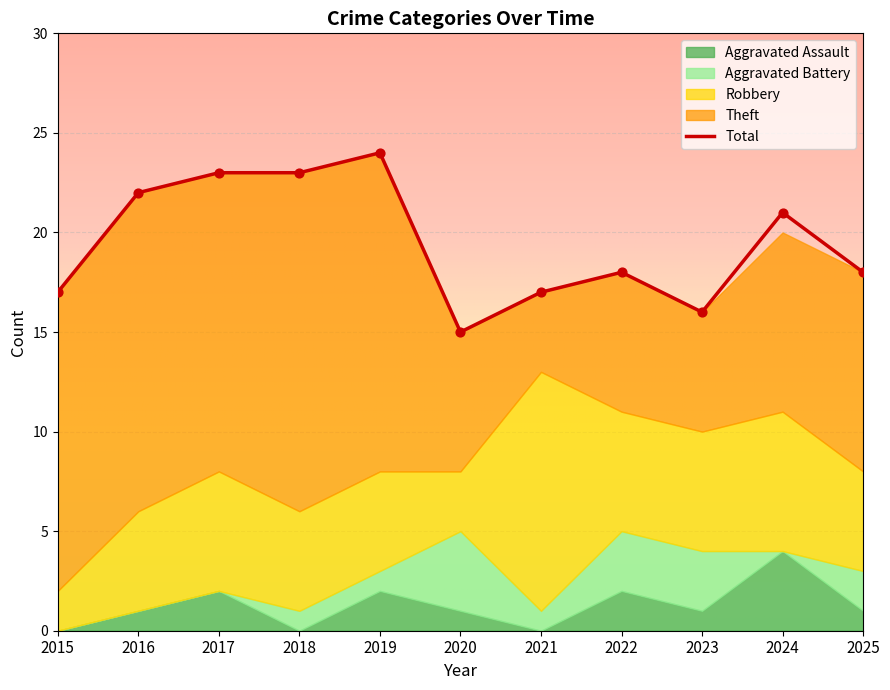

Which series has the largest total across all categories?

Total